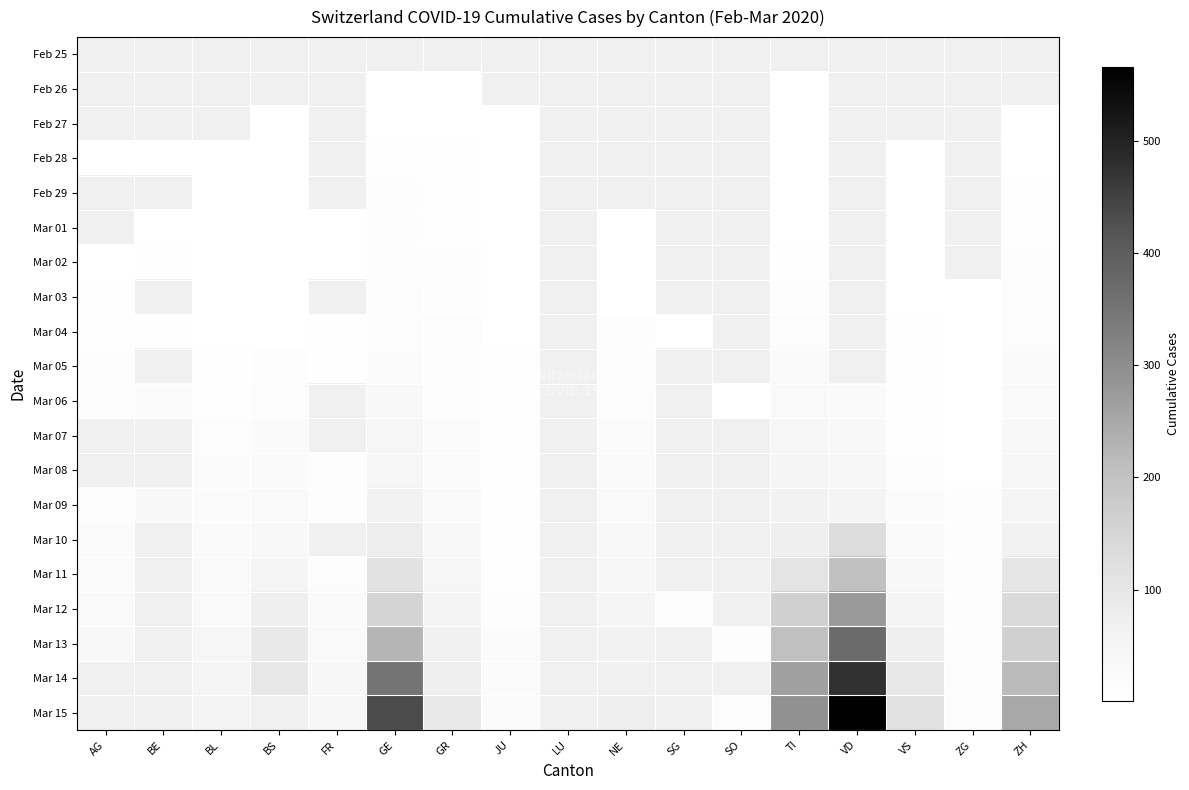

Is the value of Mar 04 at GE greater than the value of Feb 25 at SG?

No